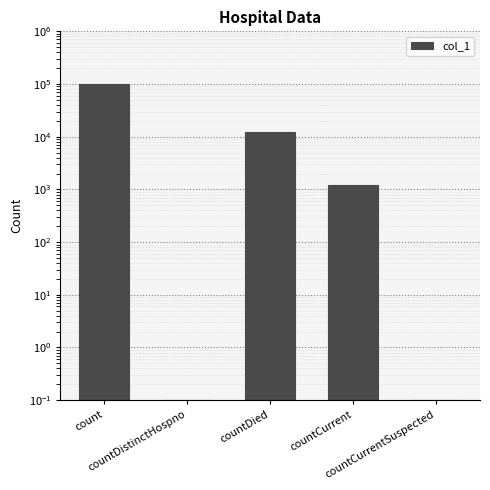

List the labels in order of value, smallest first.

countDistinctHospno, countCurrentSuspected, countCurrent, countDied, count